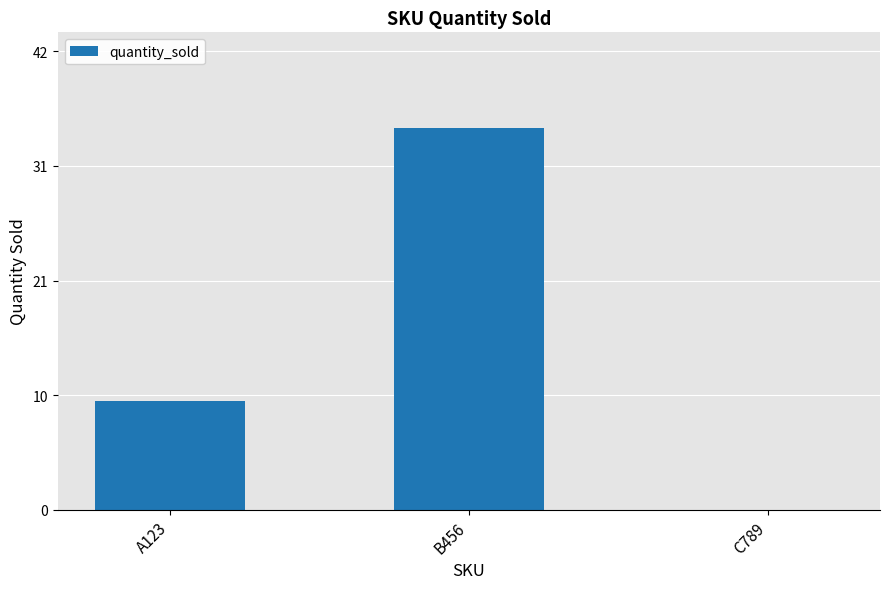

Between A123 and B456, which is larger?

B456